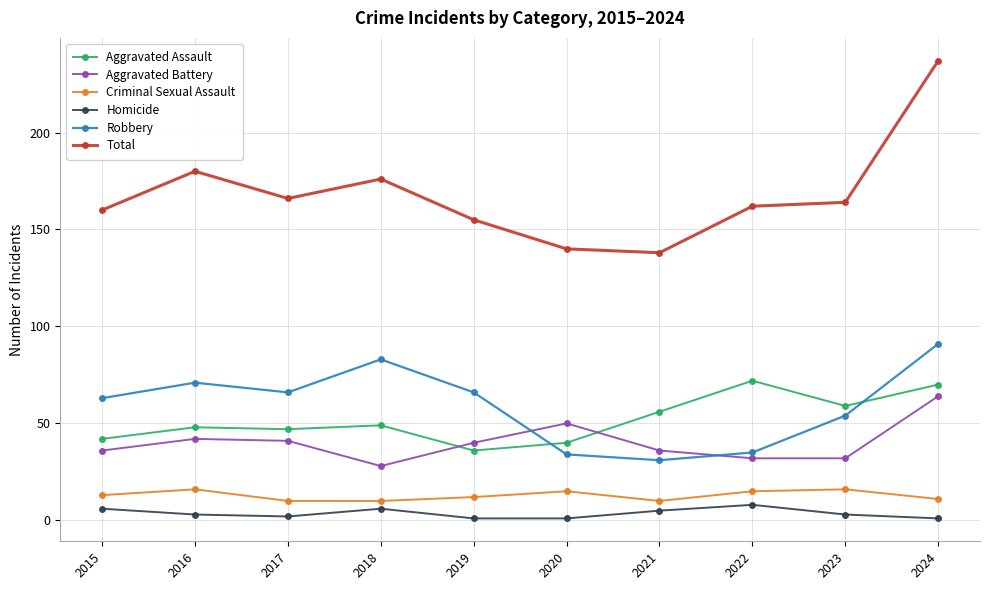

What is the approximate value of Aggravated Assault at 2024?

70